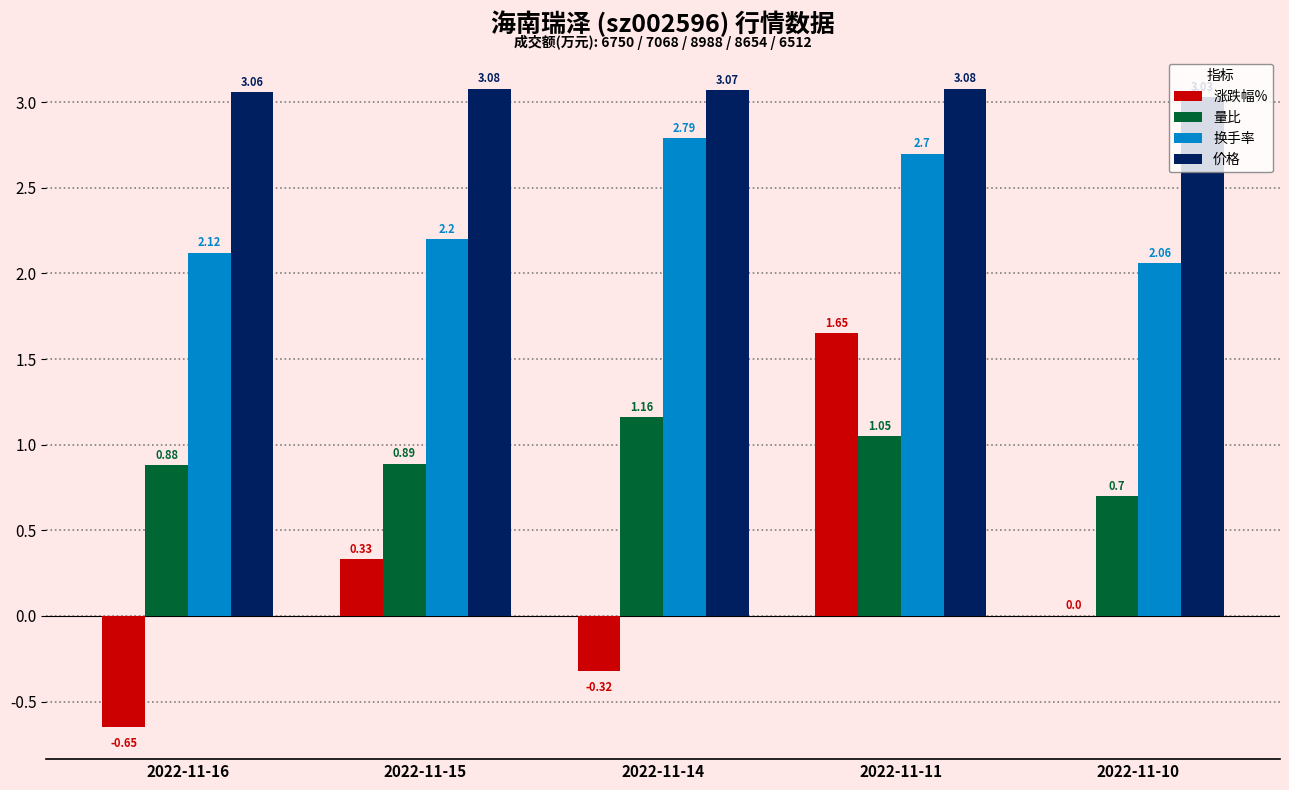

What is the spread (max minus min) of values at 2022-11-11?

2.0